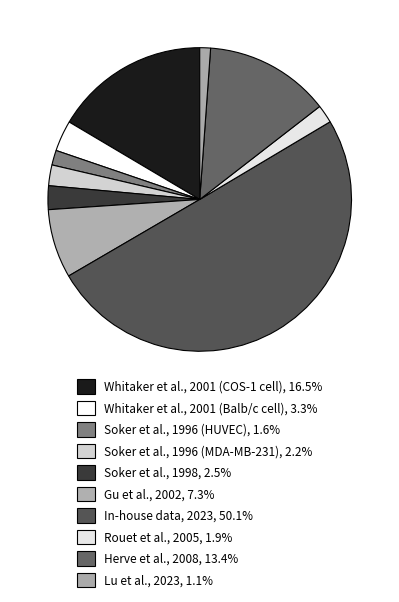

Do Rouet et al., 2005 and Soker et al., 1996 (MDA-MB-231) together represent more than half of the pie?

No